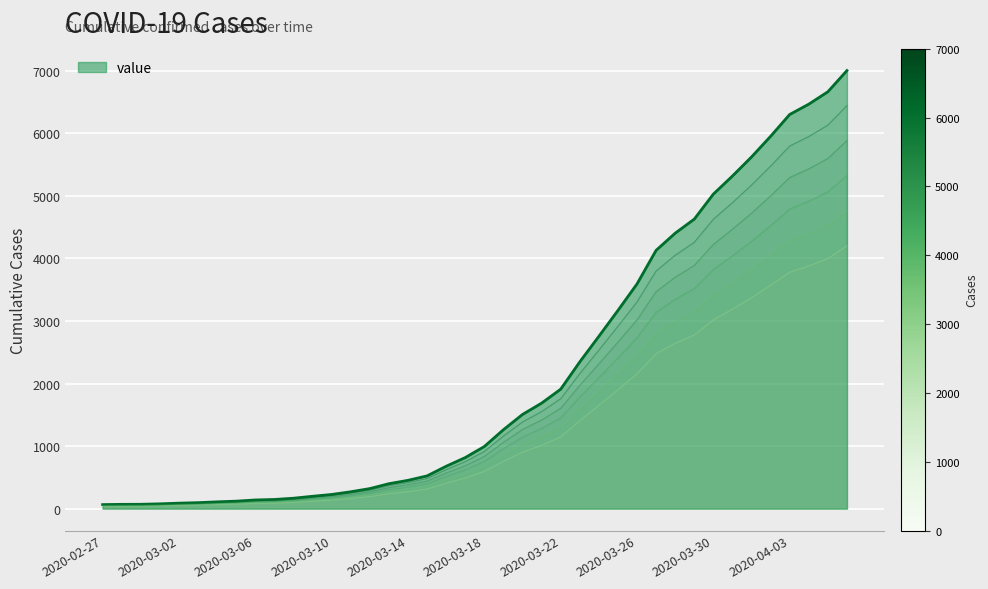

Which label corresponds to the smallest value in the chart?

2020-02-27